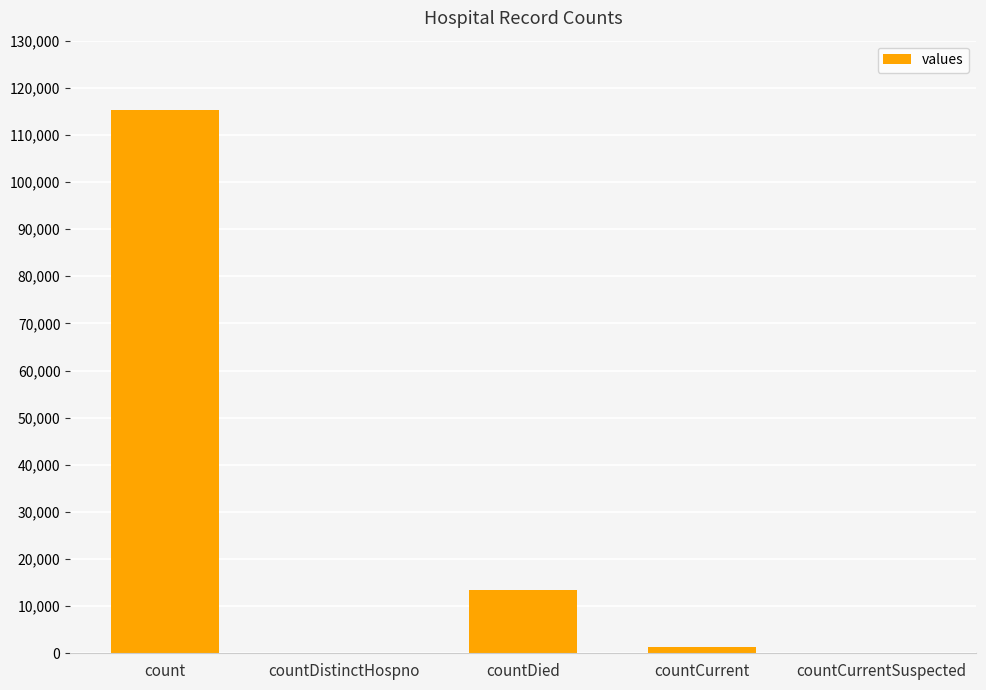

The chart shows a value of 13343 at countDied. True or false?

True